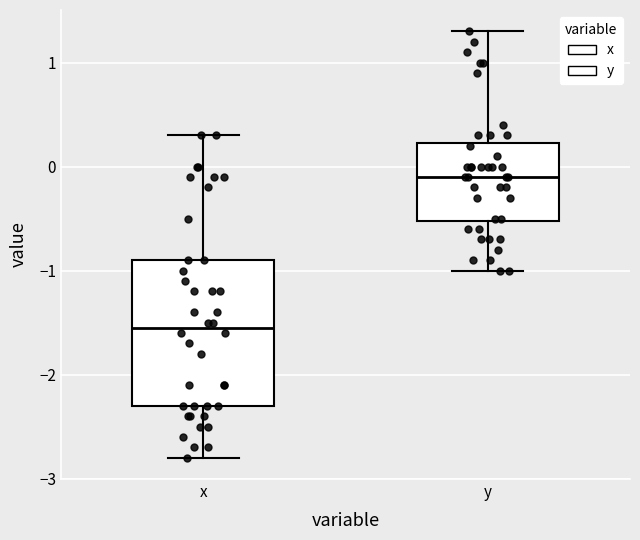

Which box's median line is the lowest?

x